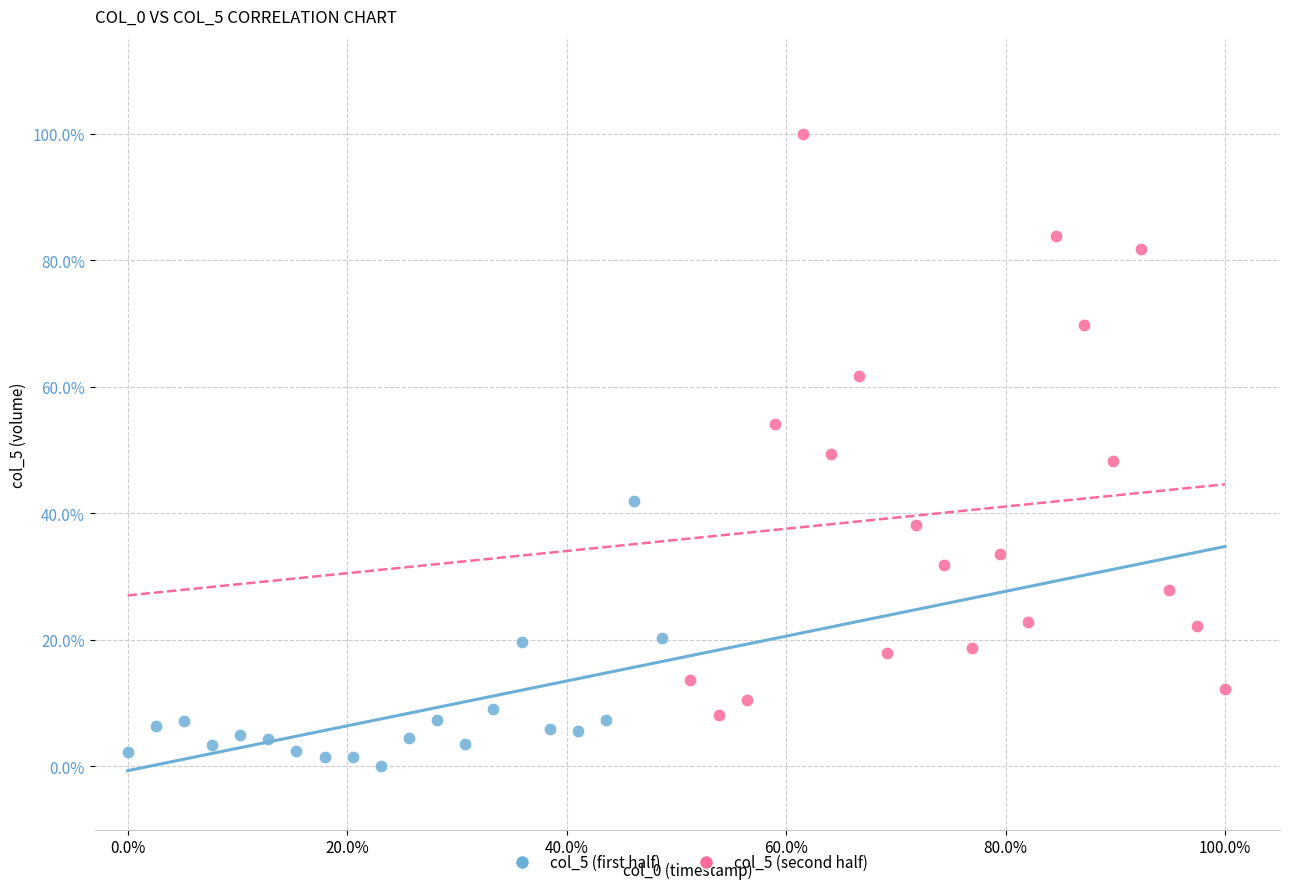

What are all the series names shown in the legend?

col_5 (first half), col_5 (second half)